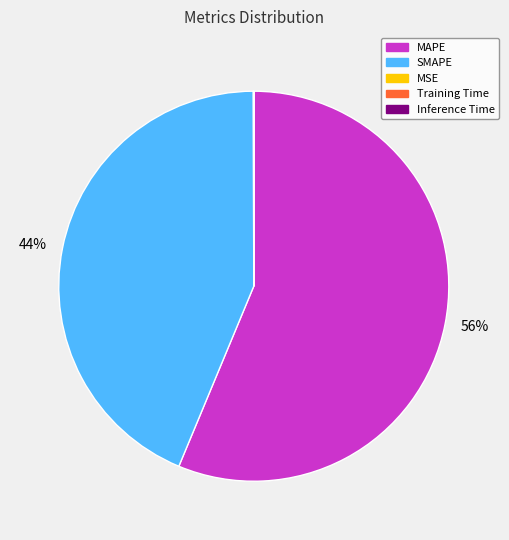

Is there any slice that represents more than half of the pie?

Yes